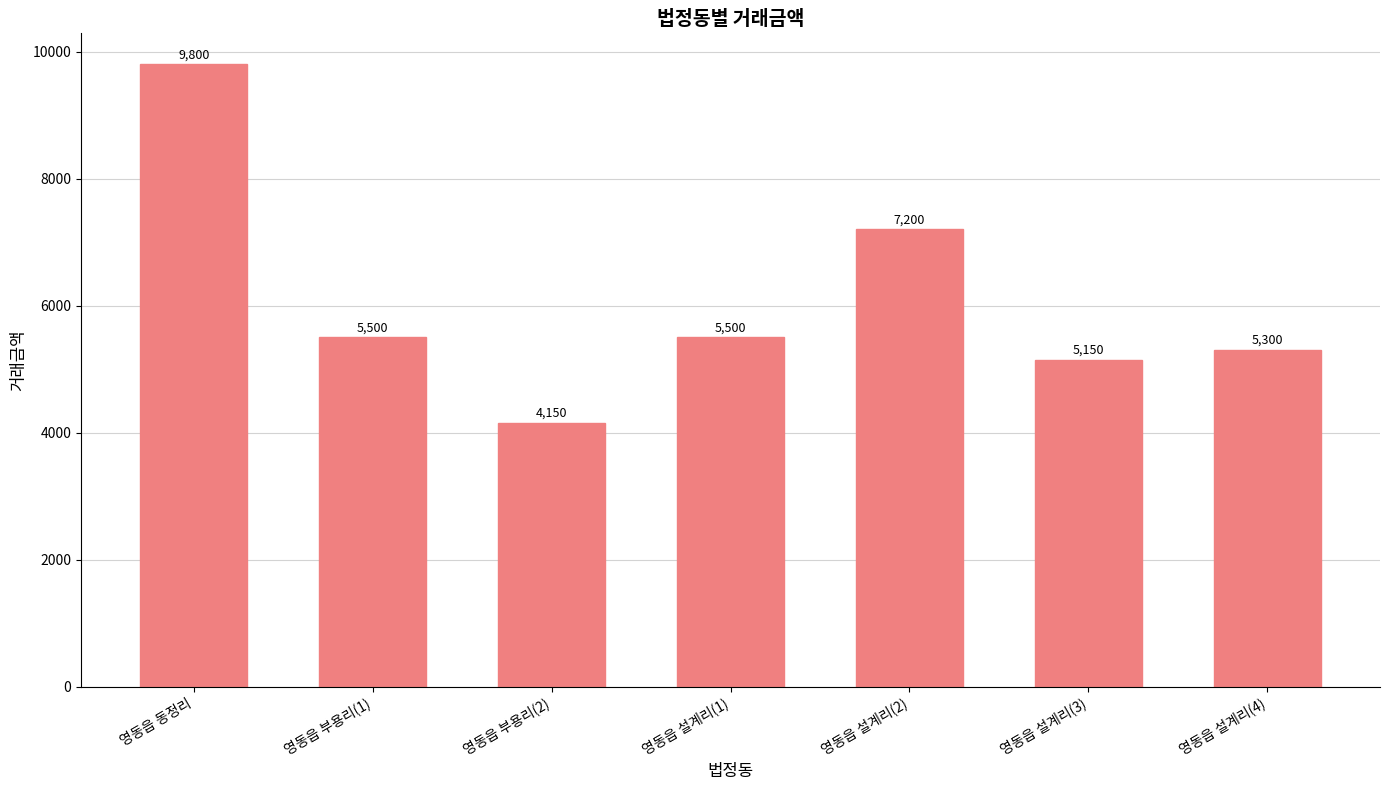

The chart shows a value of 5500 at 영동읍 설계리(1). True or false?

True